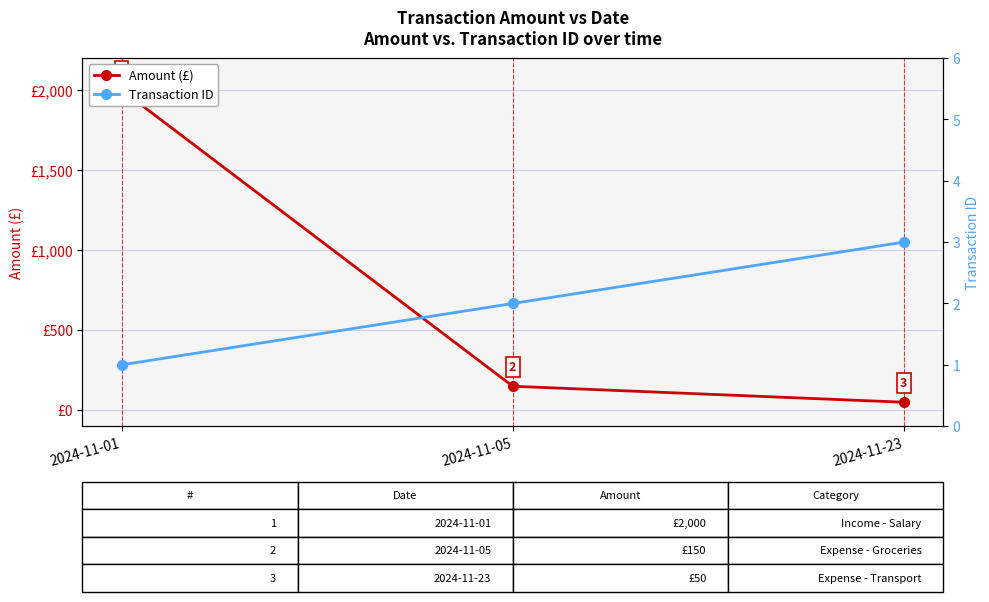

How many data points in Amount (£) are above 150?

1